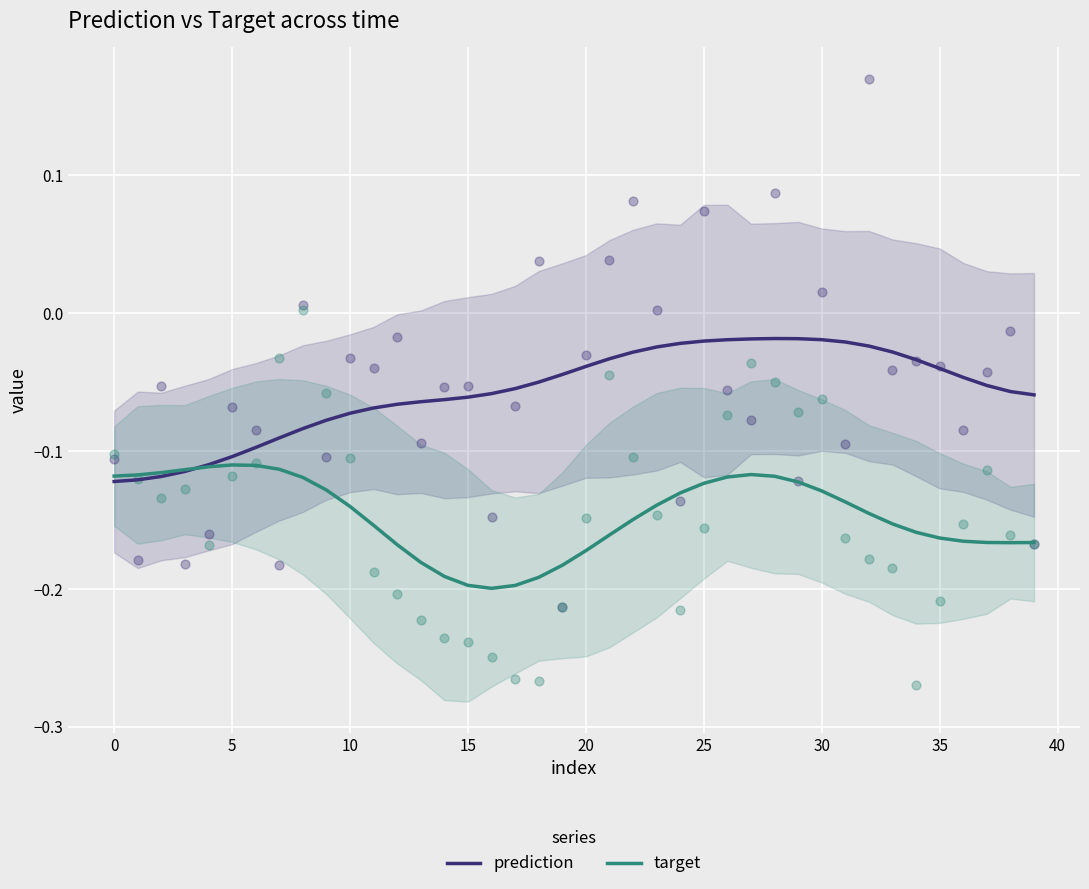

What is the total value across all series at 18?

-0.2